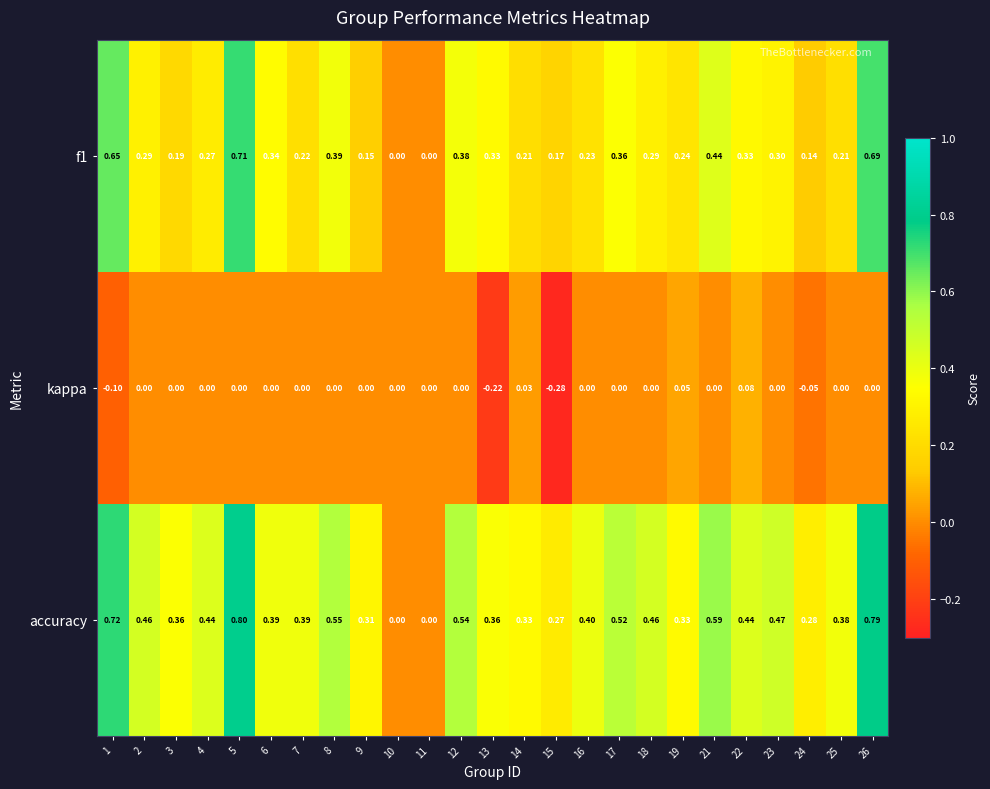

Which series has the largest range (max minus min)?

accuracy